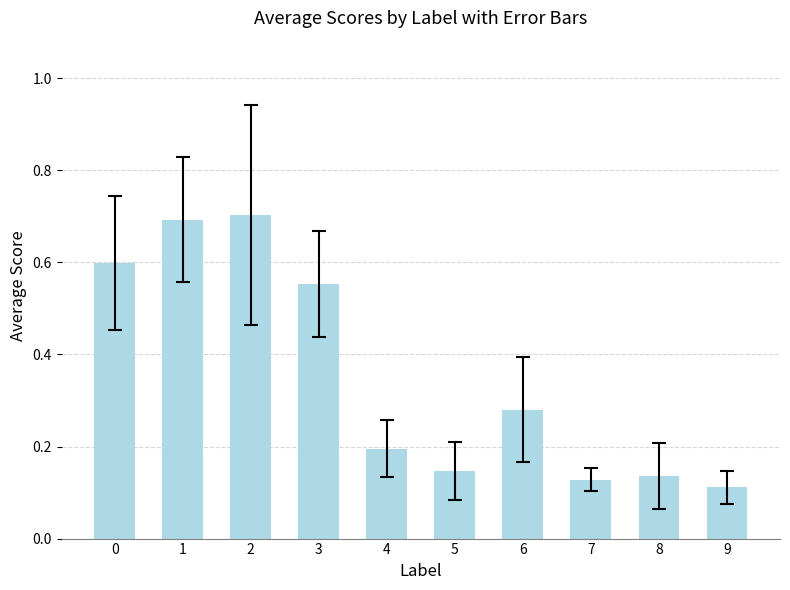

Read the value at 2.

0.7